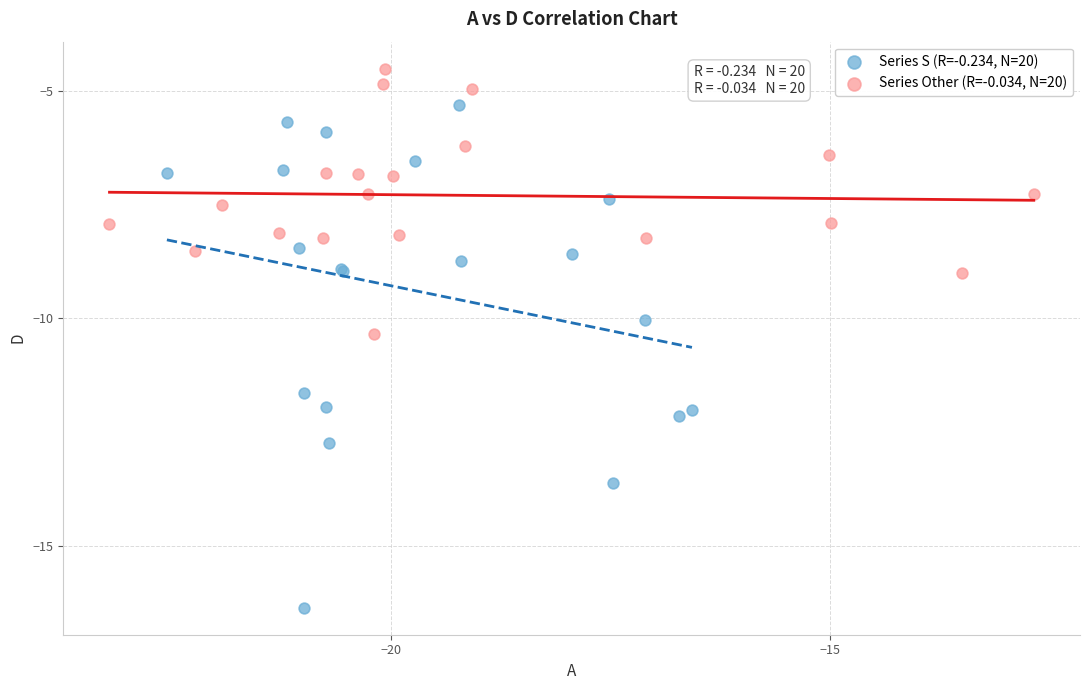

Which series reaches the maximum Y coordinate?

Series Other (R=-0.034, N=20)